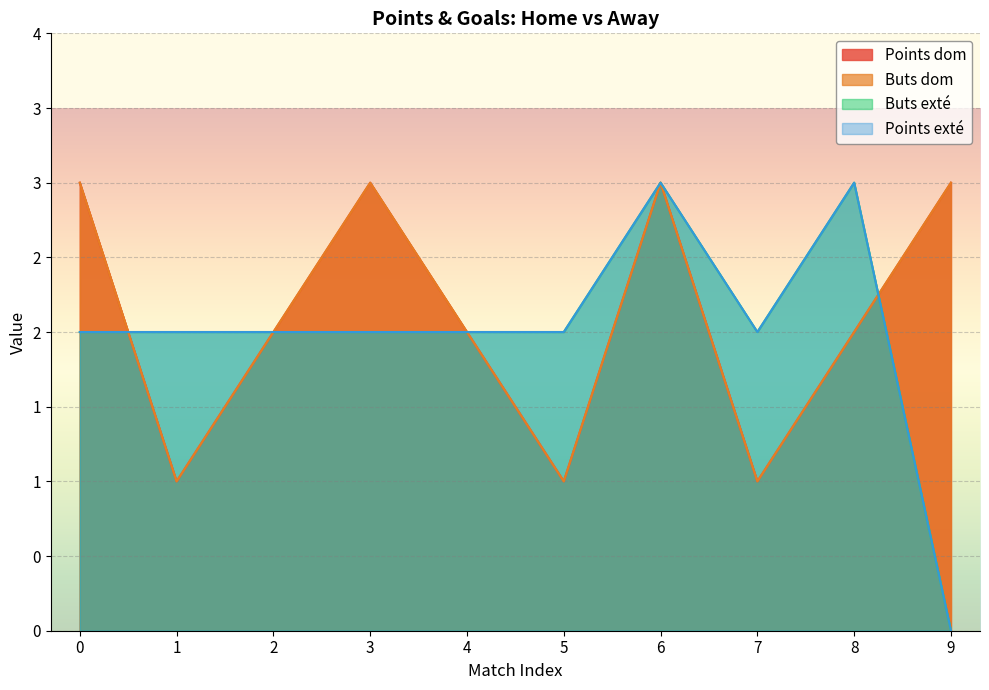

Which series changed the most between 2 and 5?

Points dom